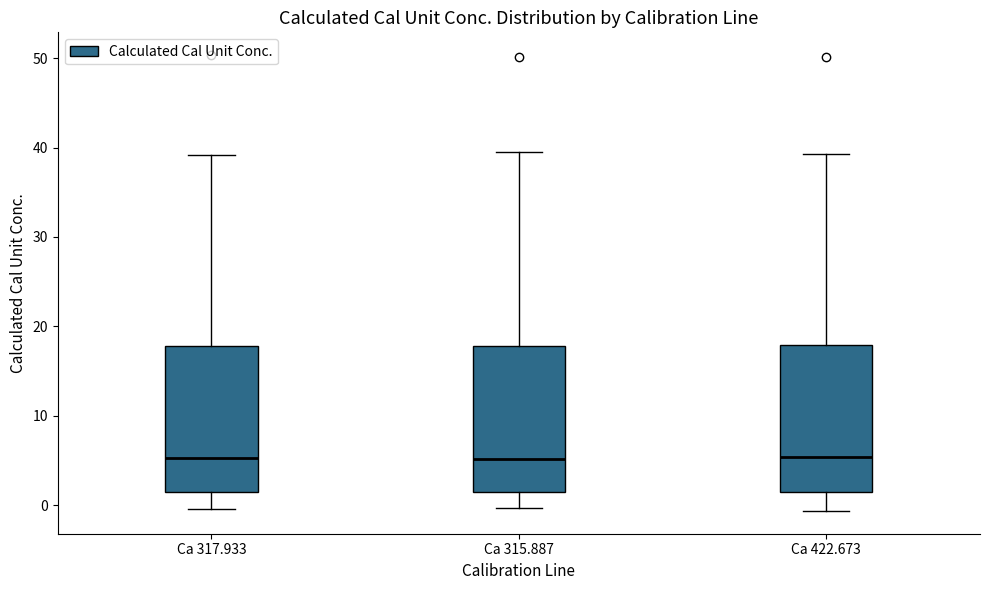

Where does the lower whisker of the box for Ca 315.887 end on the y-axis? The values are not printed on the chart, so give them approximately, as read against the axis.

0